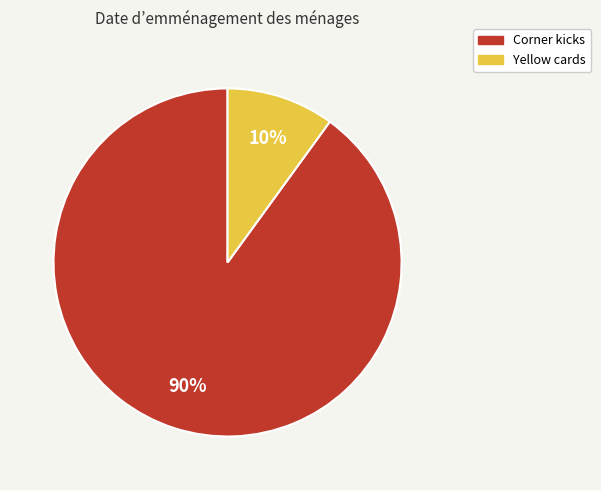

The Corner kicks slice represents 99% of the pie. True or false?

False